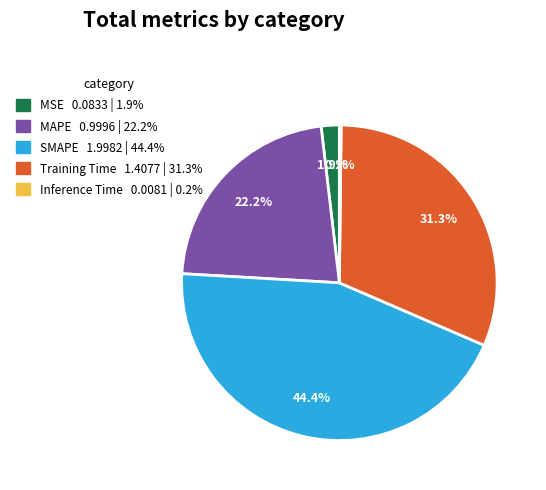

Is it true that MSE is 2% of the pie?

True